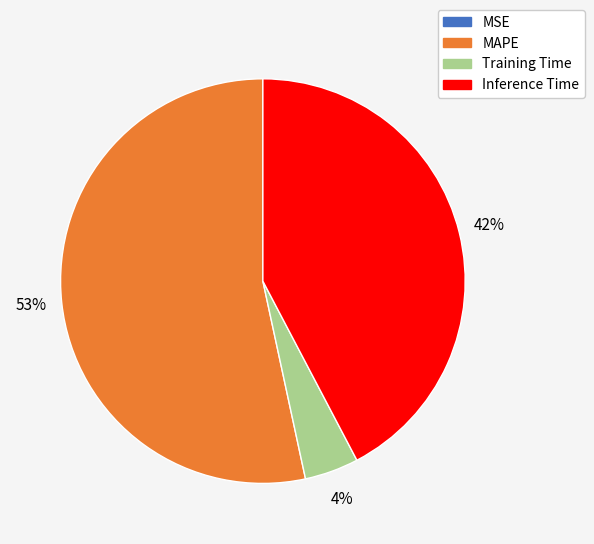

Between Training Time and Inference Time, which is larger?

Inference Time